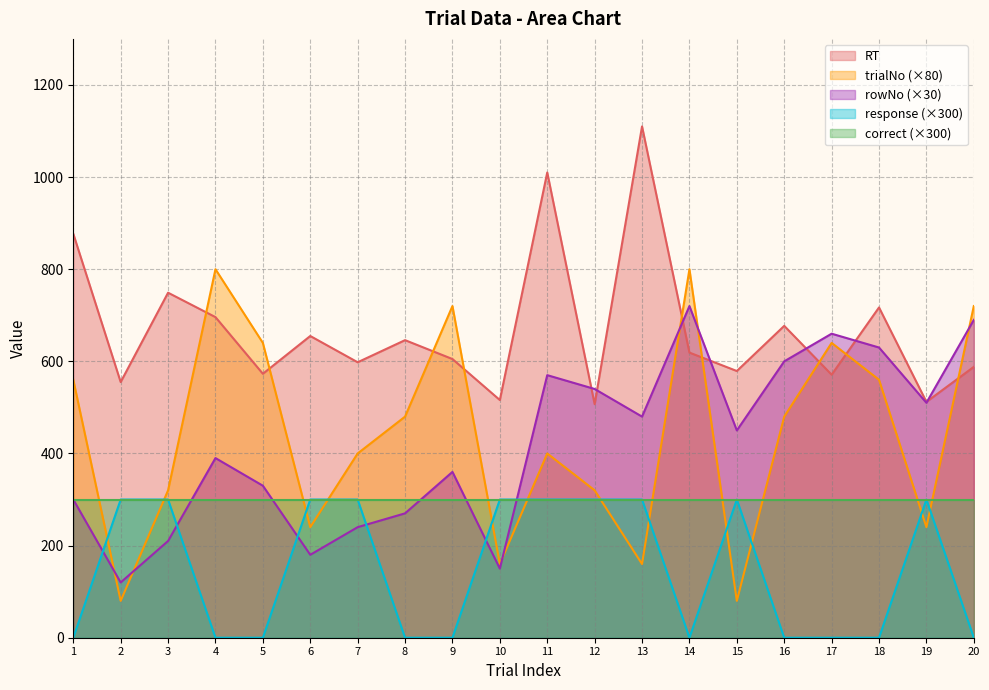

True or false: RT and response (×300) cross at least once.

False